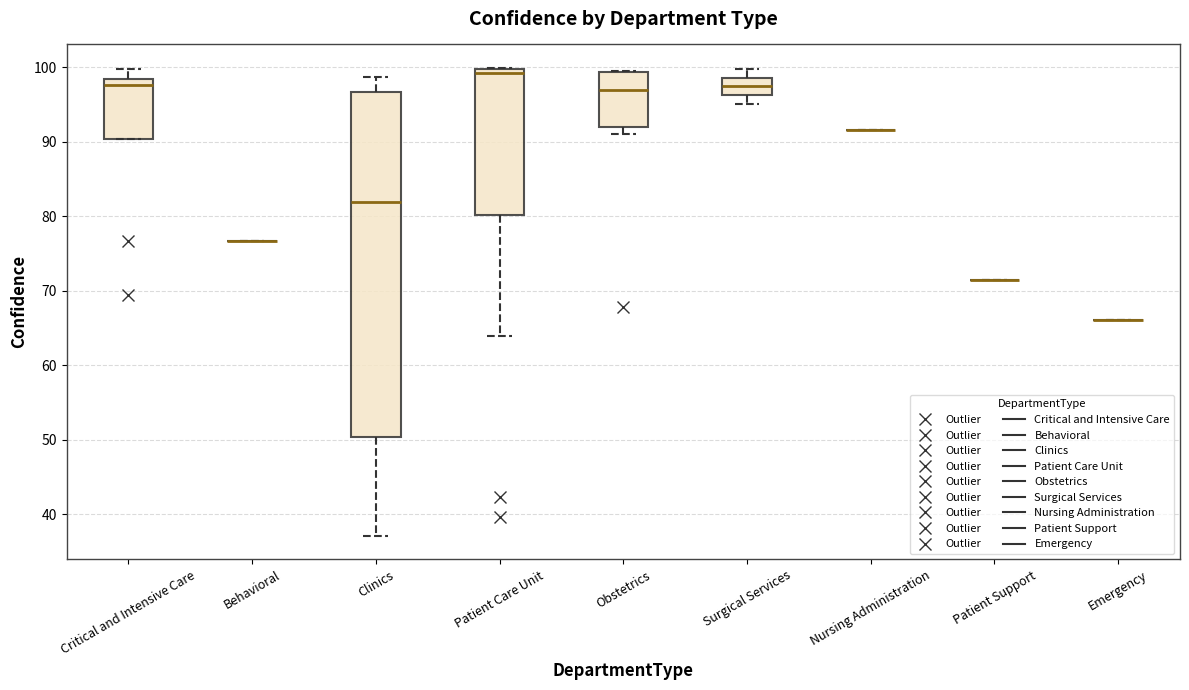

Reading left to right, read every box against the y-axis: the position of its median line, the range the box covers, and the ends of its whiskers. The values are not printed on the chart, so give them approximately, as read against the axis.

Critical and Intensive Care: median 98 (just below the box's upper edge), box 90 to 98, whiskers 90 to 100
Behavioral: box collapsed to a line at 77, whiskers 77 to 77
Clinics: median 82, box 50 to 97, whiskers 37 to 99
Patient Care Unit: median 99, box 80 to 100, whiskers 64 to 100
Obstetrics: median 97, box 92 to 99, whiskers 91 to 100
Surgical Services: median 97, box 96 to 99, whiskers 95 to 100
Nursing Administration: box collapsed to a line at 92, whiskers 92 to 92
Patient Support: box collapsed to a line at 71, whiskers 71 to 71
Emergency: box collapsed to a line at 66, whiskers 66 to 66